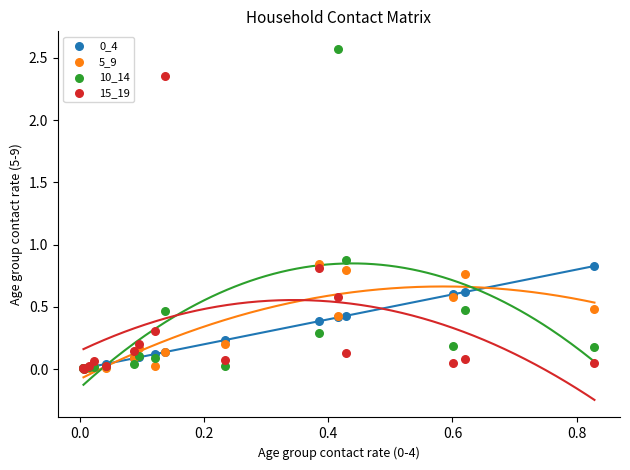

Which series has the largest Y range (max minus min)?

10_14